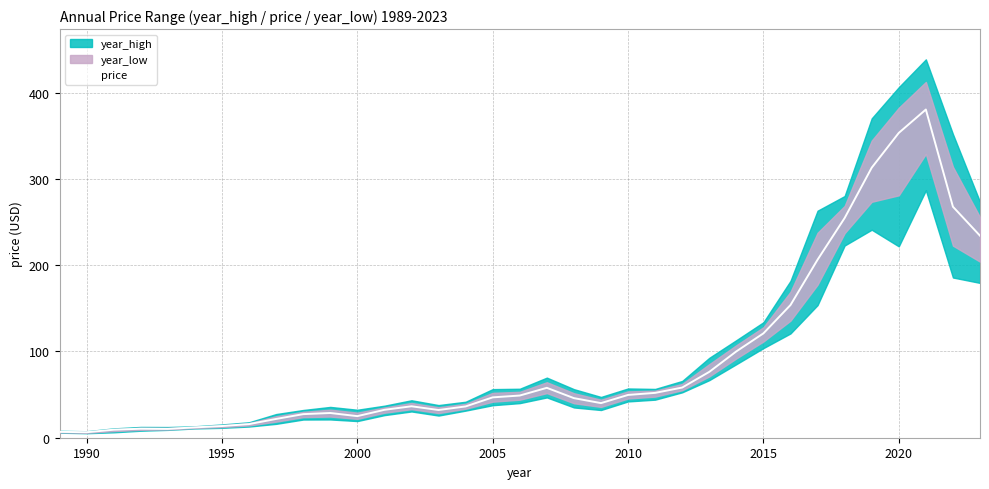

True or false: price has a value of 13.5 at 1995.

True